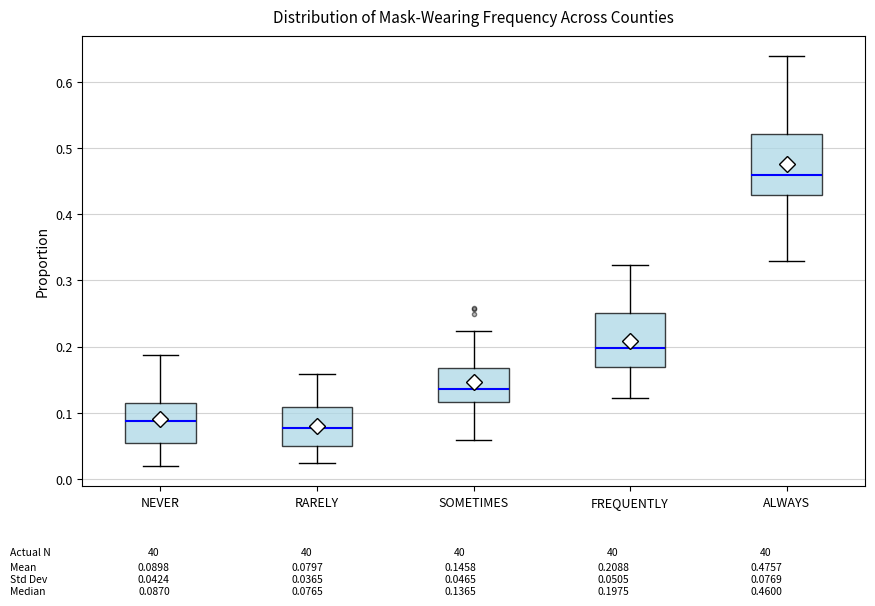

Reading left to right, read every box against the y-axis: the position of its median line, the range the box covers, and the ends of its whiskers. The values are not printed on the chart, so give them approximately, as read against the axis.

NEVER: median 0.09, box 0.05 to 0.11, whiskers 0.02 to 0.19
RARELY: median 0.08, box 0.05 to 0.11, whiskers 0.02 to 0.16
SOMETIMES: median 0.14, box 0.12 to 0.17, whiskers 0.06 to 0.22
FREQUENTLY: median 0.20, box 0.17 to 0.25, whiskers 0.12 to 0.32
ALWAYS: median 0.46, box 0.43 to 0.52, whiskers 0.33 to 0.64